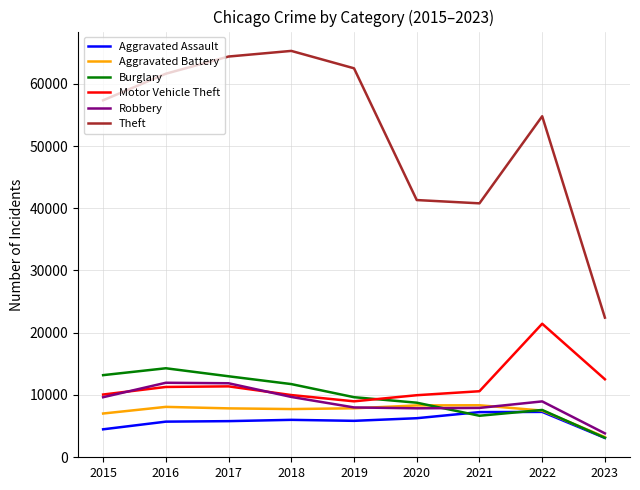

Between 2015 and 2023, which series saw the biggest shift?

Theft